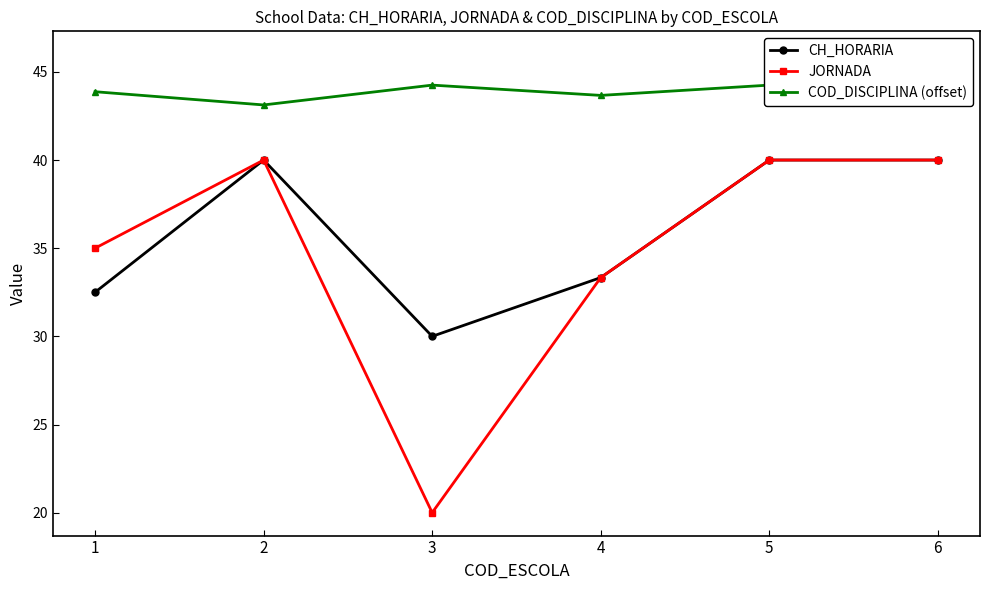

What is the average value of the JORNADA series?

34.7